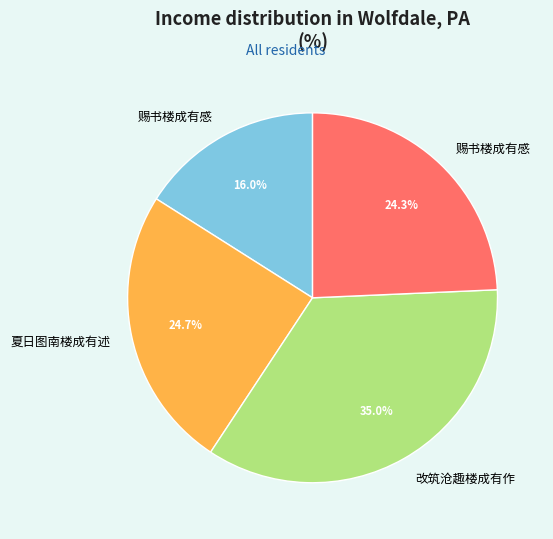

How many slices are in this pie chart?

4